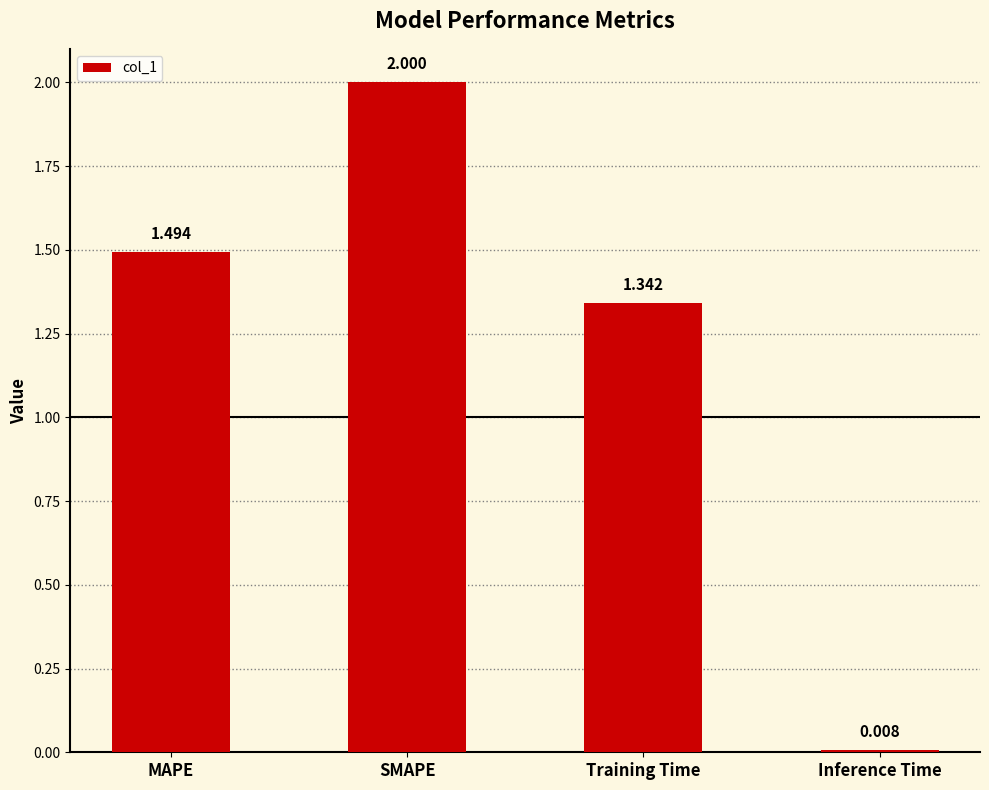

Where is the data nearest to the value 1?

Training Time